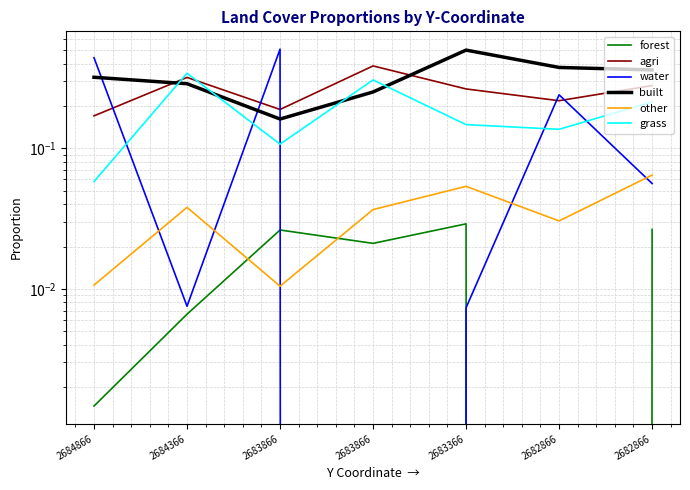

How many times do water and forest cross each other?

2